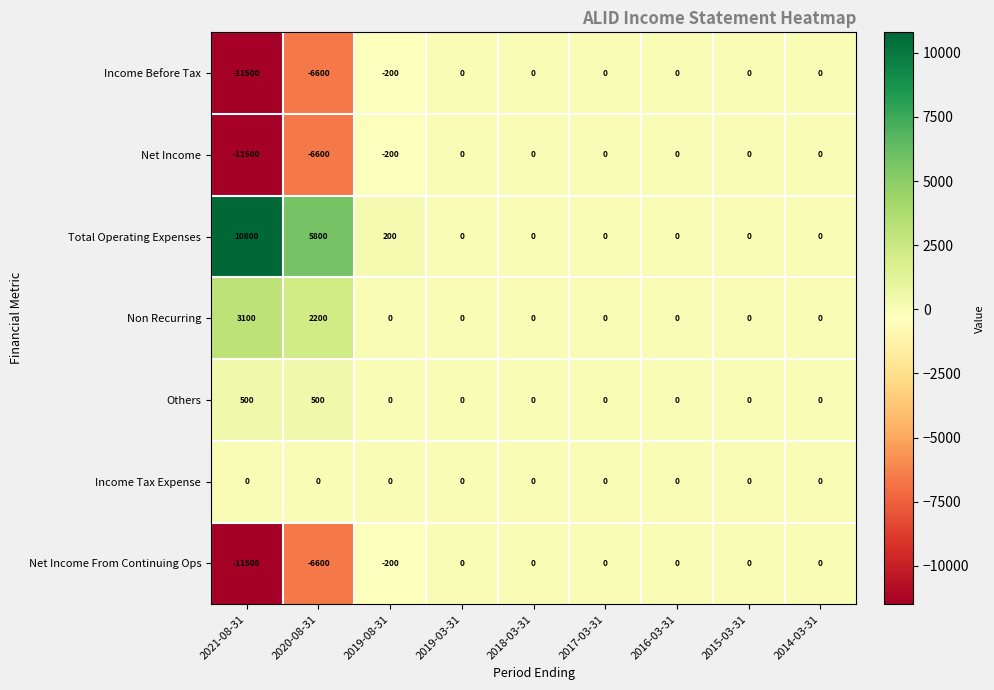

Which series has the largest total across all categories?

Total Operating Expenses